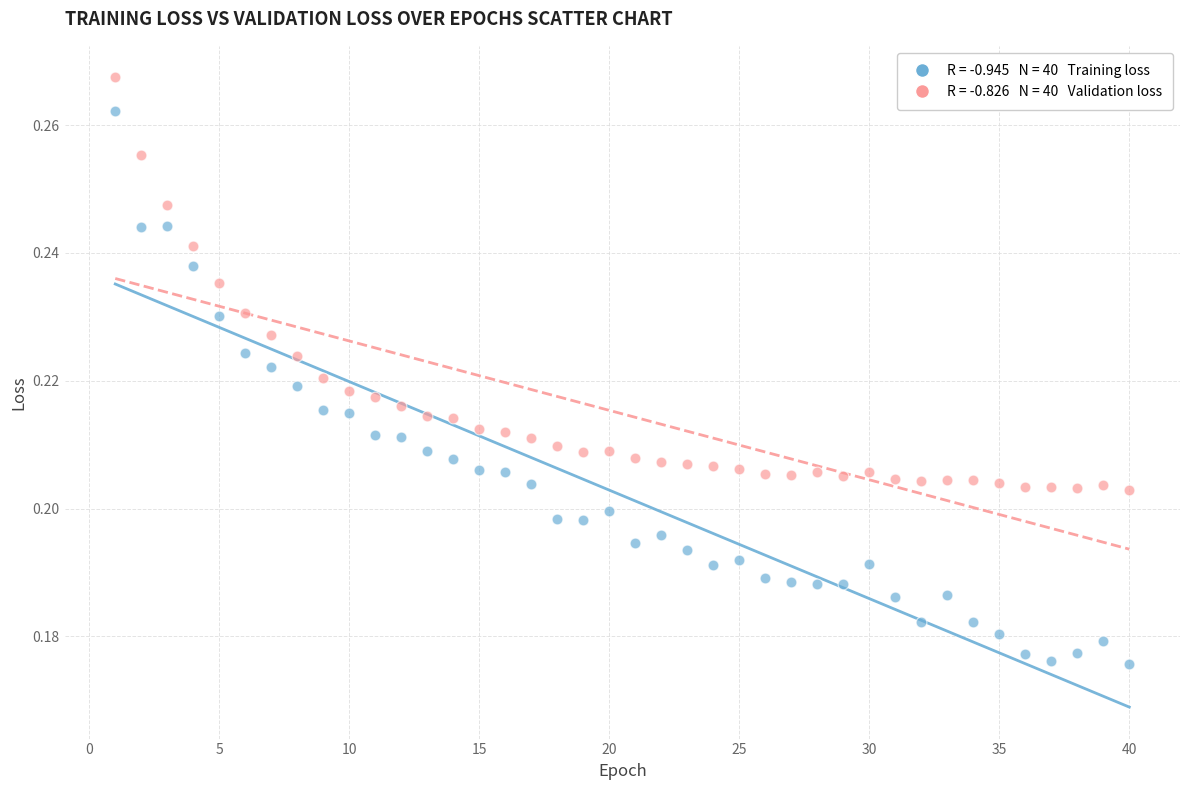

Across all data points, what is the range of X values (max minus min)?

39.0